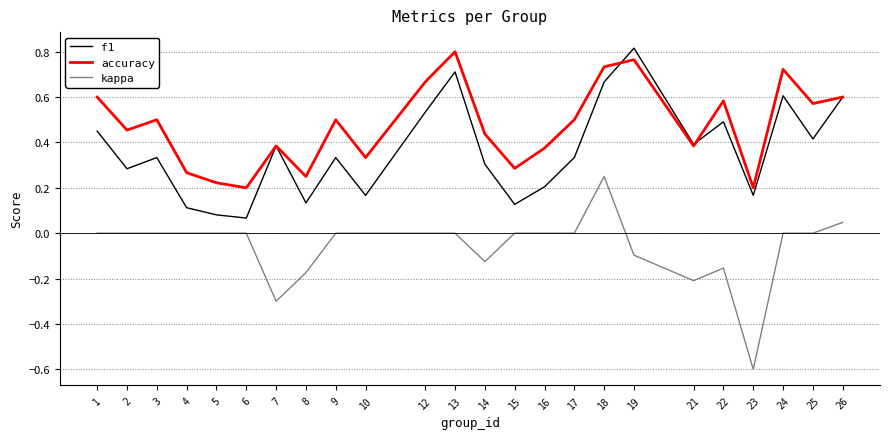

True or false: kappa has a value of -0.1 at 21.

False